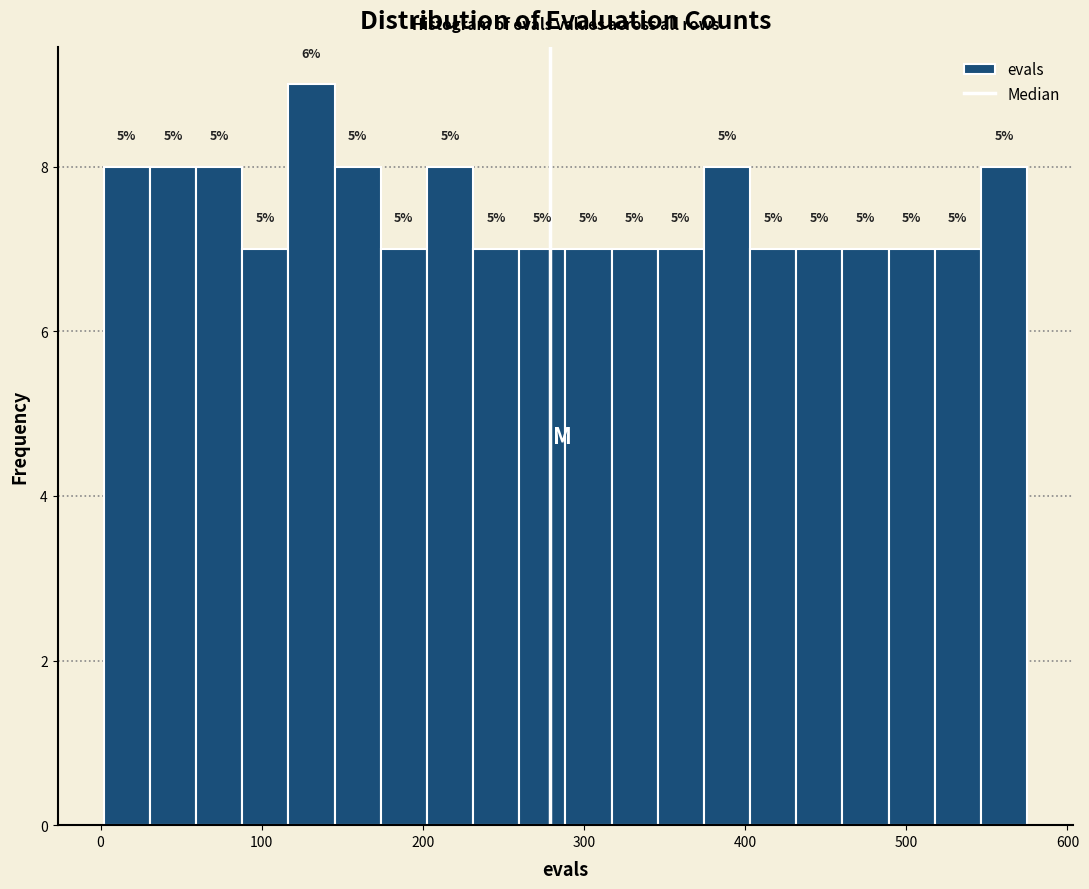

Read against the x-axis, roughly where is the centre of the tallest bar?

130